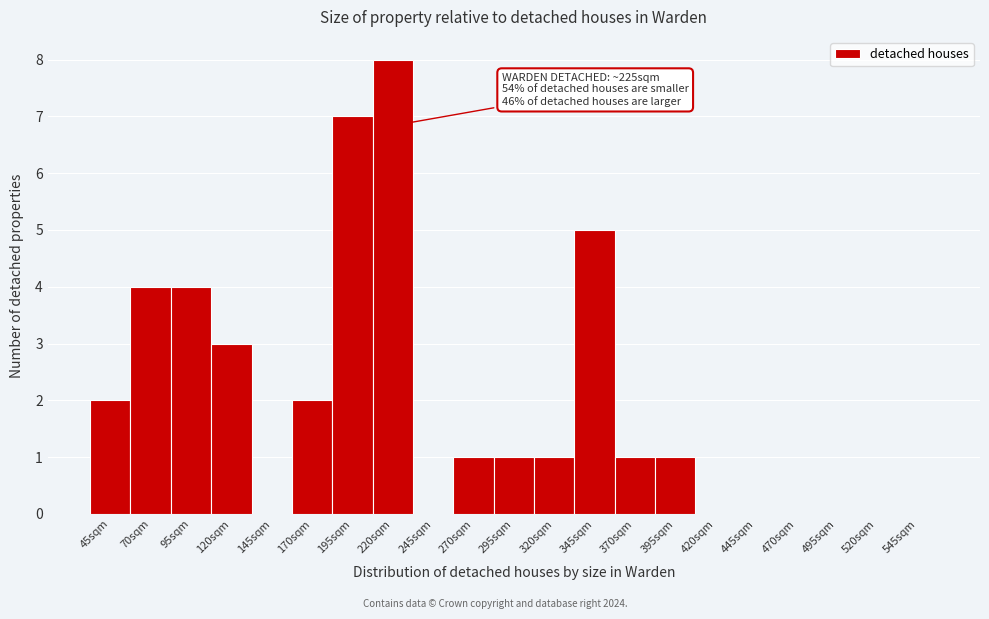

Reading right to left, extract all data points from this chart.

545sqm=0	520sqm=0	495sqm=0	470sqm=0	445sqm=0	420sqm=0	395sqm=1	370sqm=1	345sqm=5	320sqm=1	295sqm=1	270sqm=1	245sqm=0	220sqm=8	195sqm=7	170sqm=2	145sqm=0	120sqm=3	95sqm=4	70sqm=4	45sqm=2